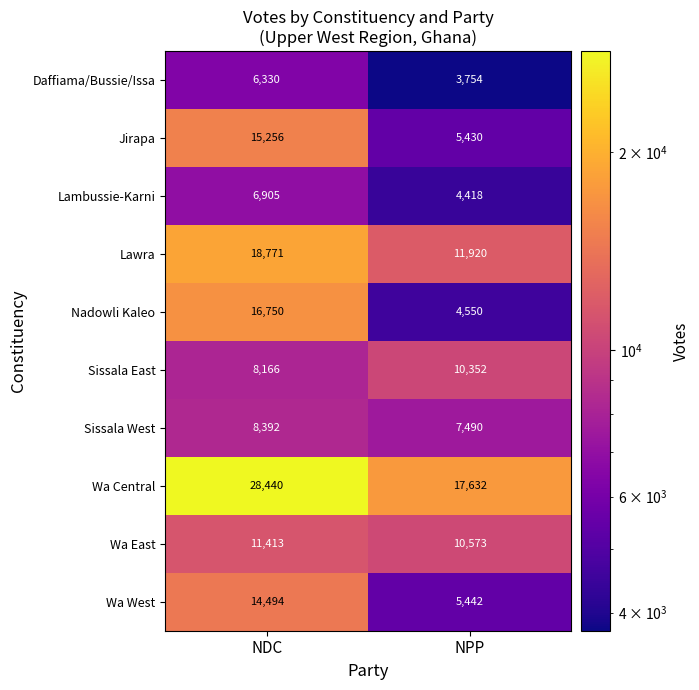

At NDC, list the series in order from smallest to largest.

Daffiama/Bussie/Issa, Lambussie-Karni, Sissala East, Sissala West, Wa East, Wa West, Jirapa, Nadowli Kaleo, Lawra, Wa Central